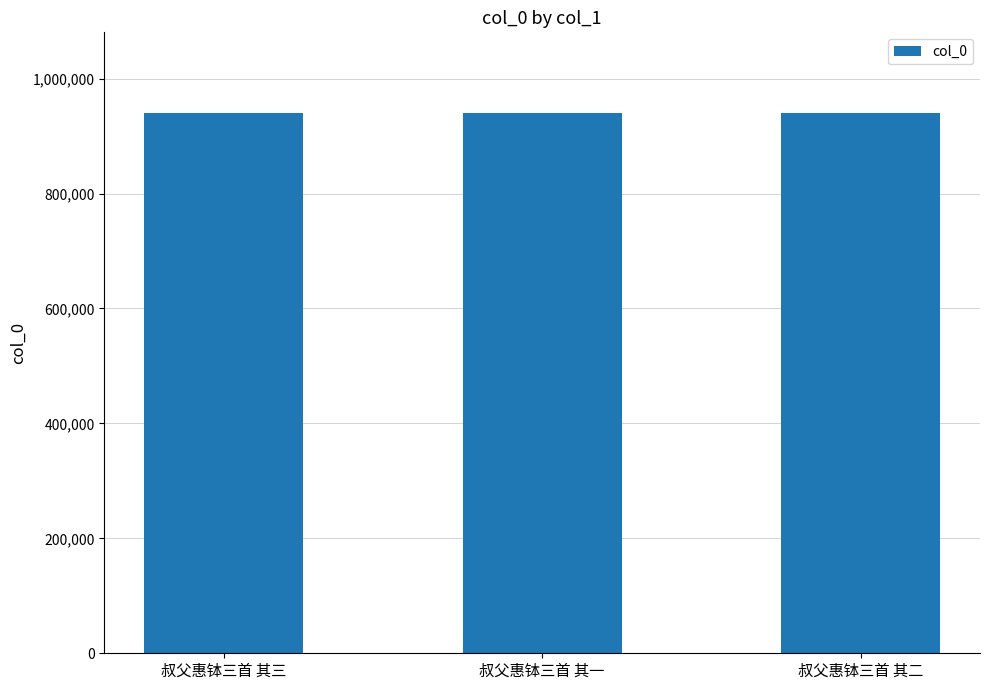

What is the change in value from 叔父惠钵三首 其三 to 叔父惠钵三首 其二?

+1